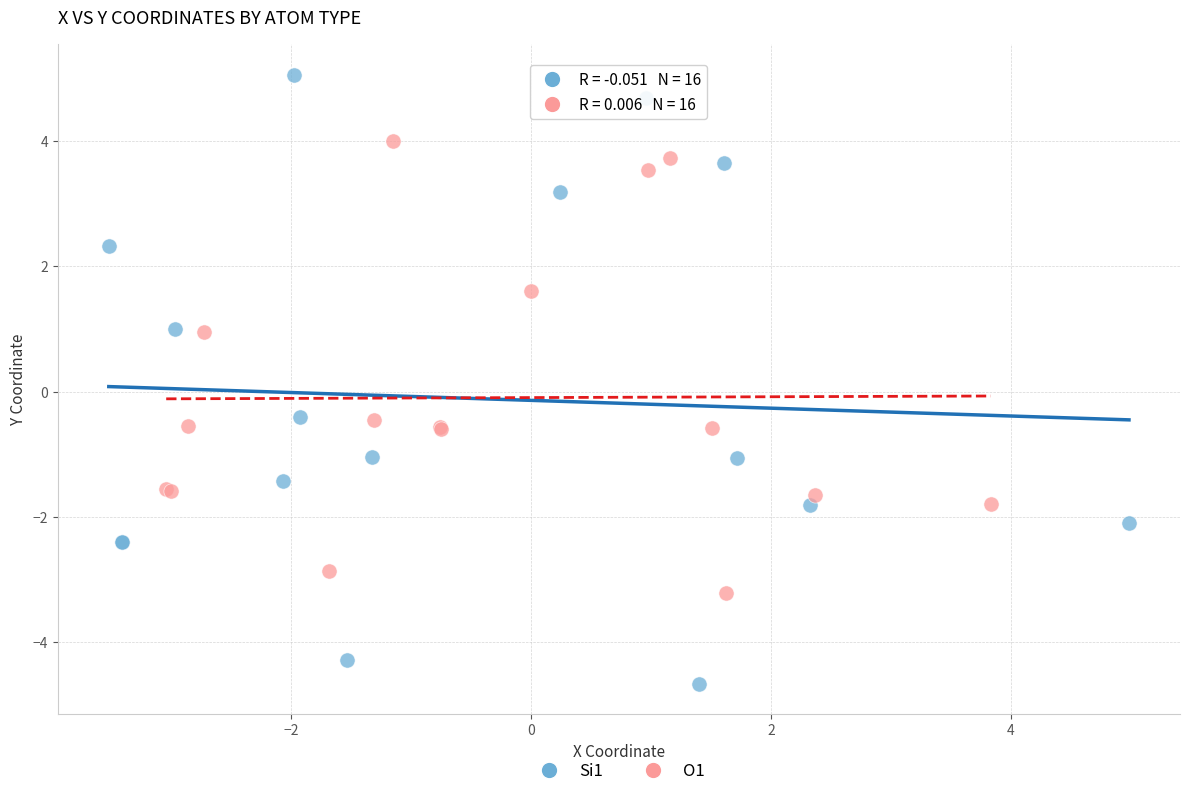

Which series has the widest spread of Y values?

Si1